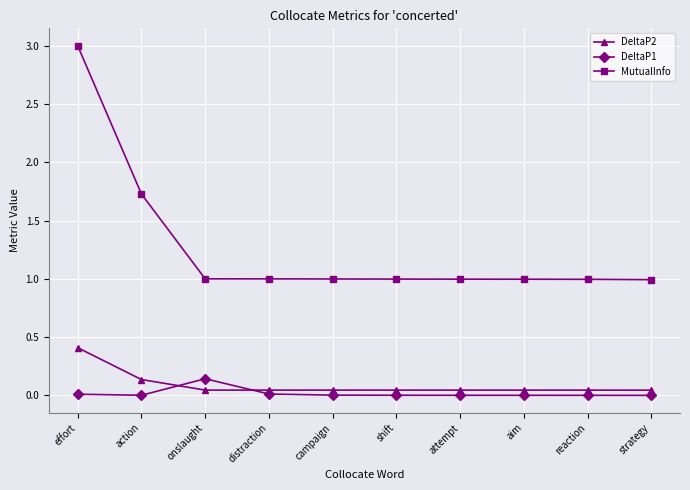

The value of DeltaP2 at aim is 0.0. True or false?

True